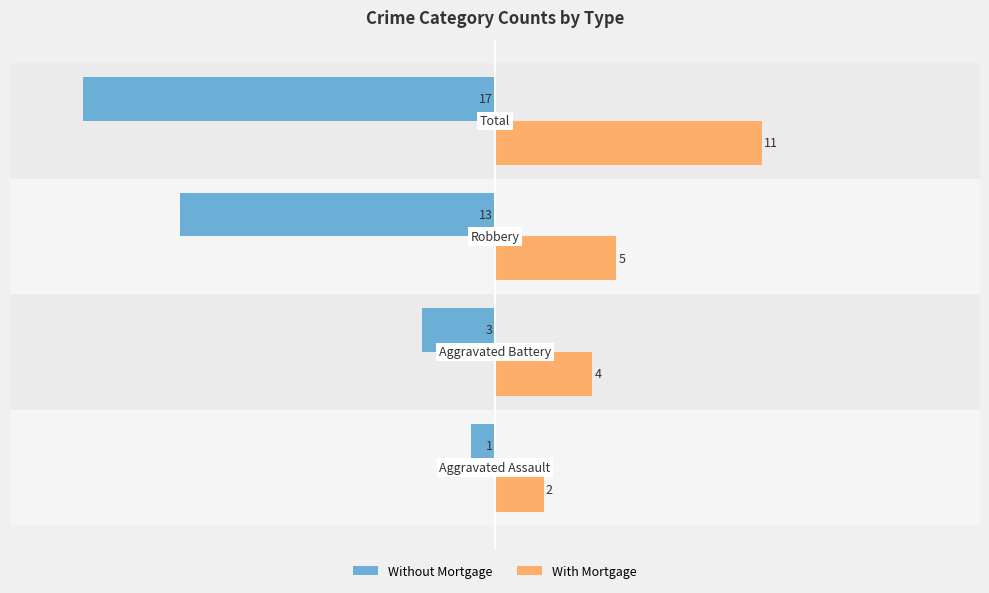

How many Without Mortgage values are between -13 and -1?

3